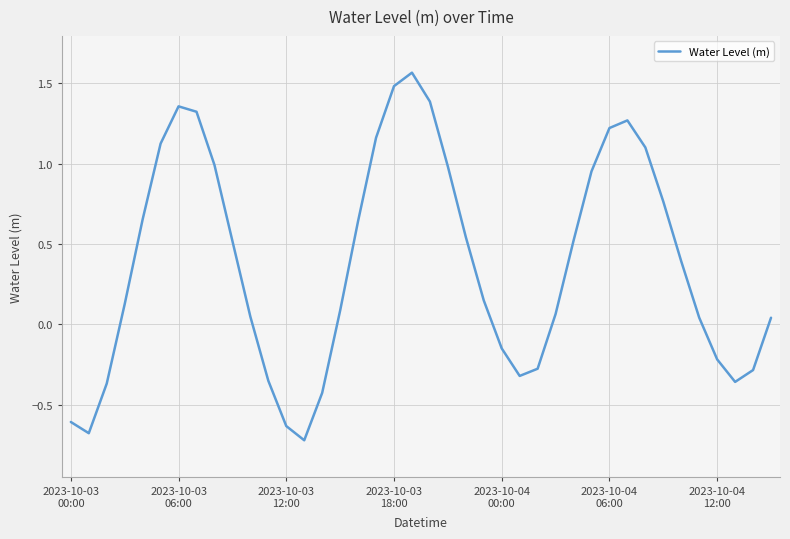

What is the difference between the maximum and minimum values?

2.3